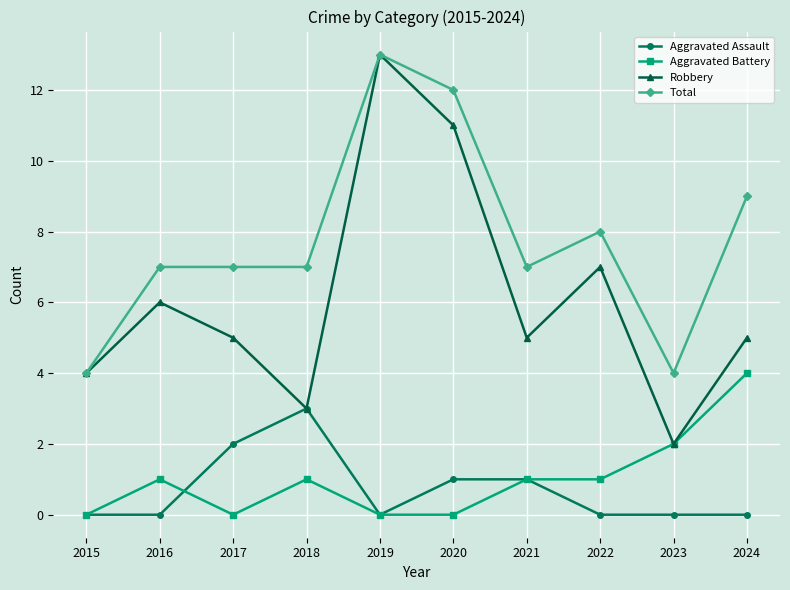

True or false: Aggravated Assault and Total intersect in this chart.

False